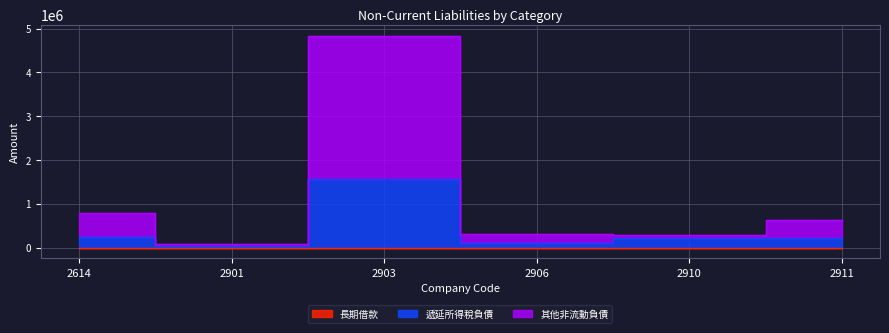

Which series has the largest range (max minus min)?

其他非流動負債